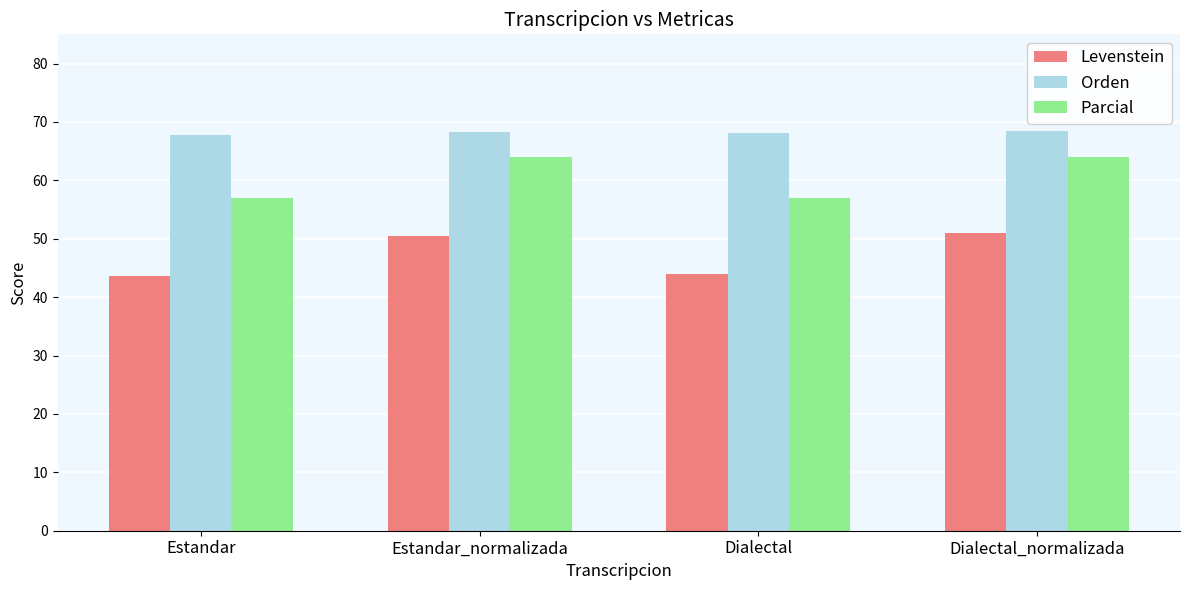

Where does the Levenstein series first go above 50?

Estandar_normalizada